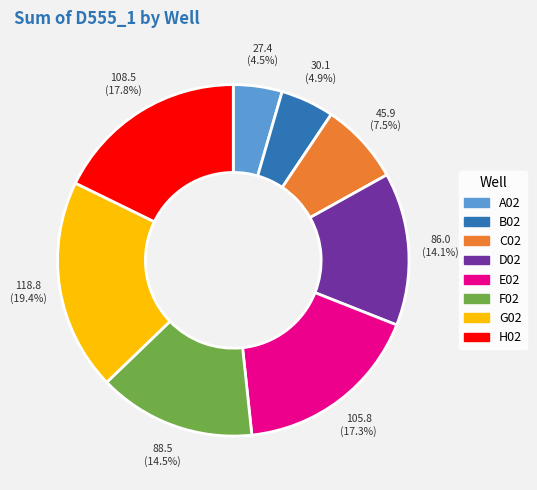

To the nearest percent, what percentage of the pie is H02?

18%